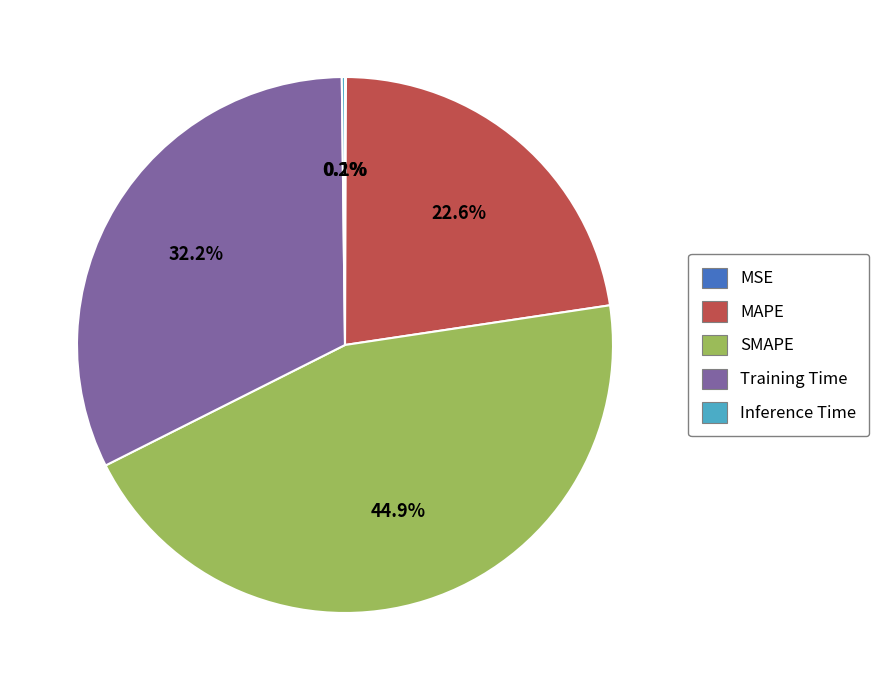

True or false: SMAPE accounts for 59% of the total.

False